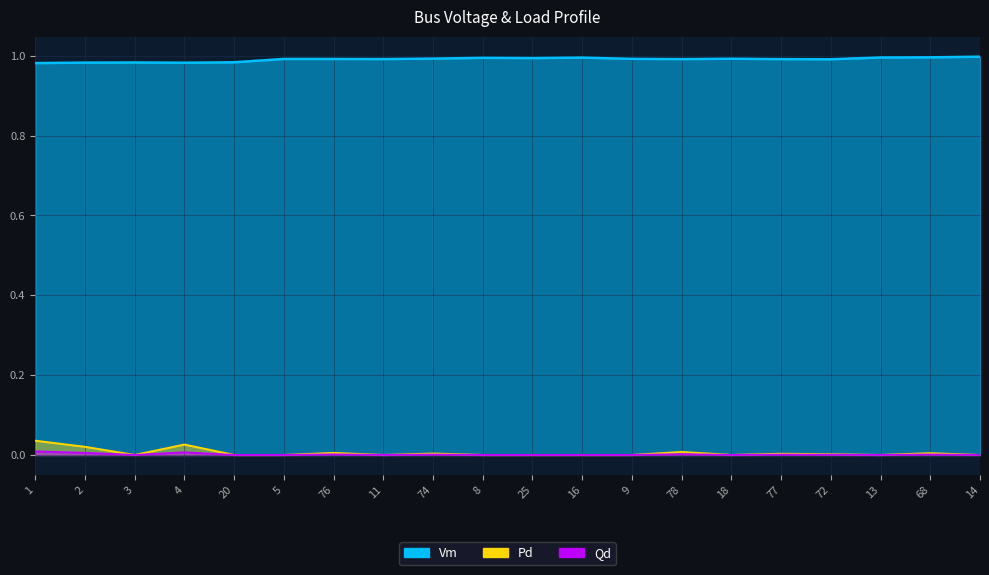

What is the spread (max minus min) of values at 72?

1.0